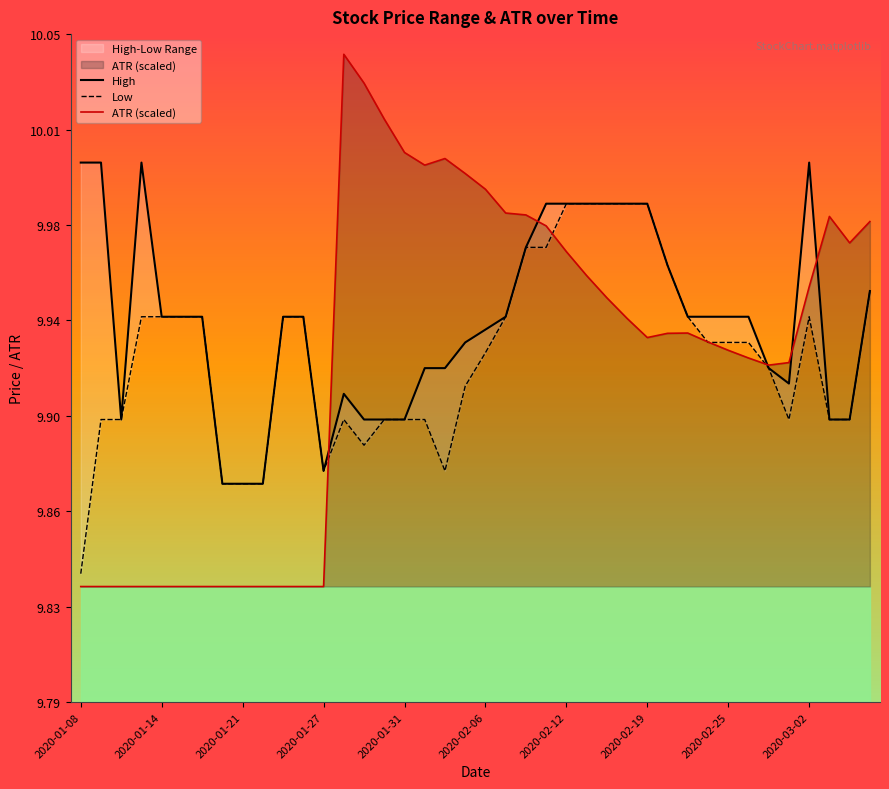

At which label is ATR (scaled) closest to 9?

2020-01-08